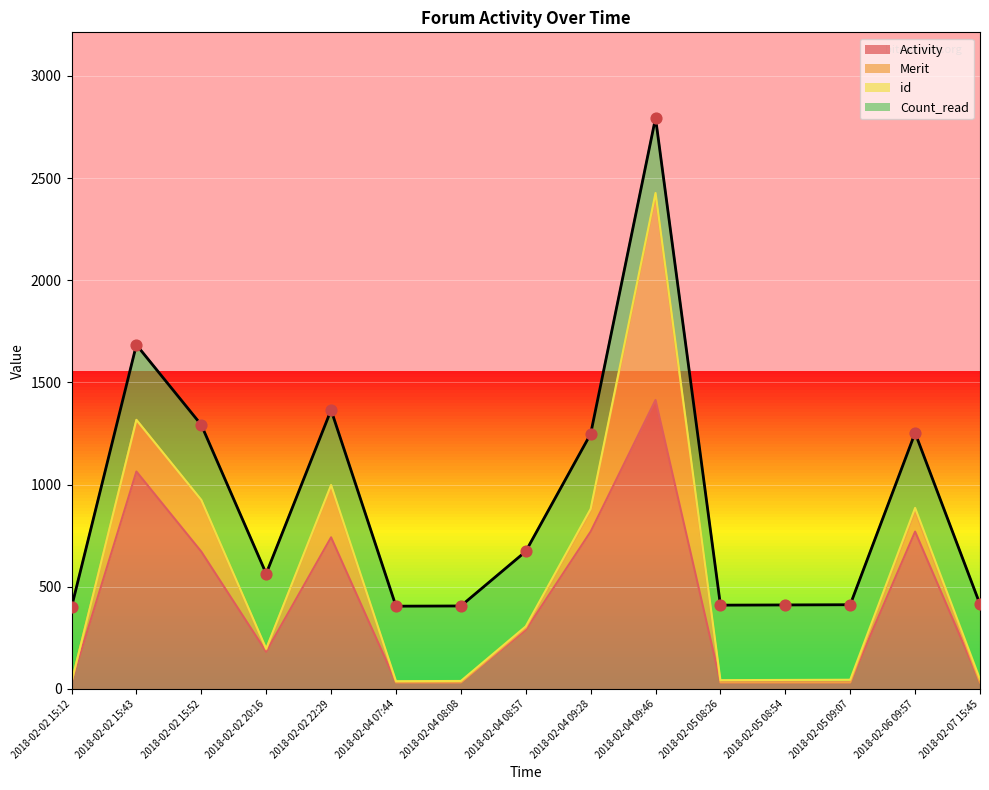

What is the maximum value for Activity?

1414